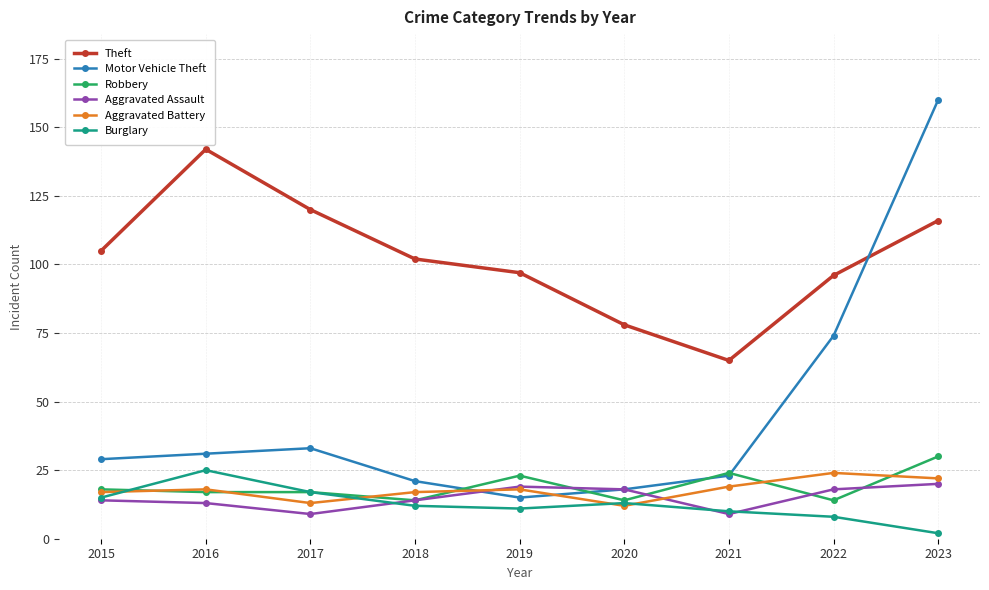

At which category does Burglary reach its first local peak?

2016